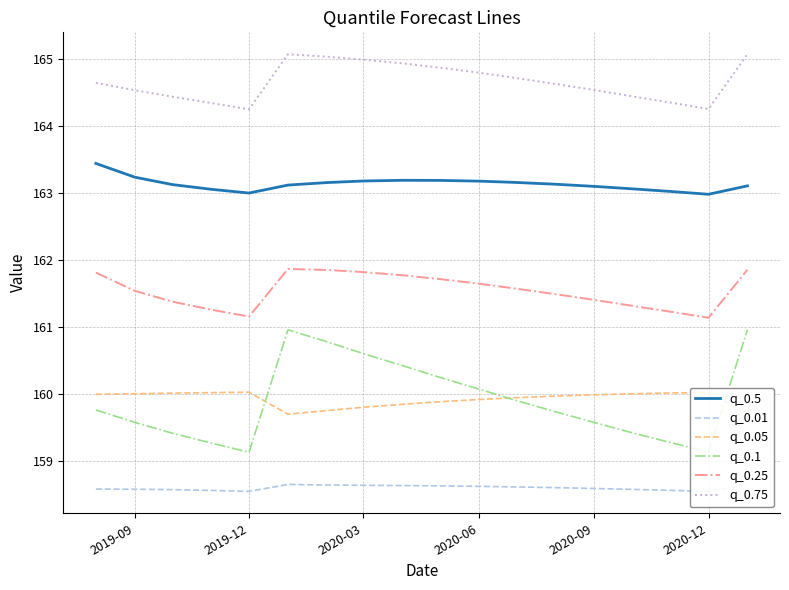

At how many categories does at least one series exceed 159?

18